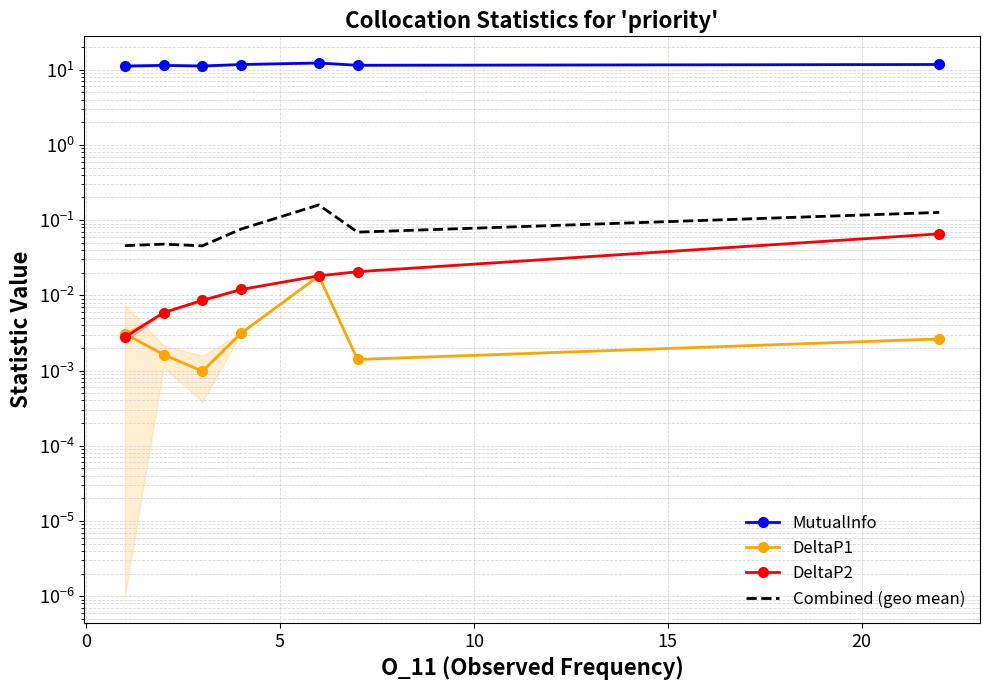

The Combined (geo mean) series shows 0.1 at 10. True or false?

True